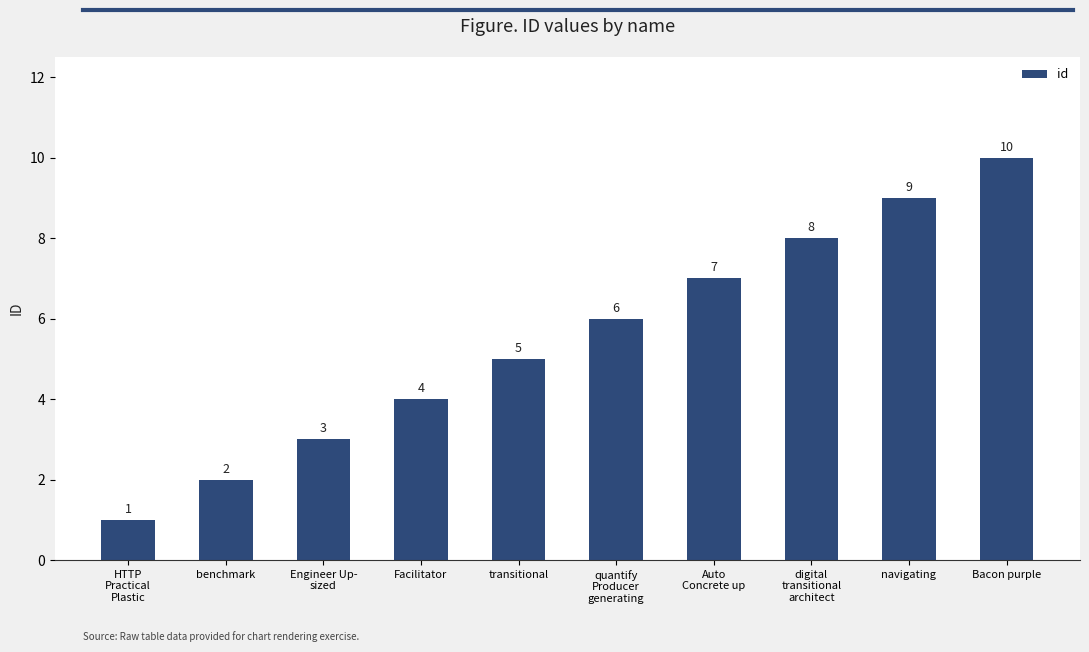

How many data points are less than 6?

5